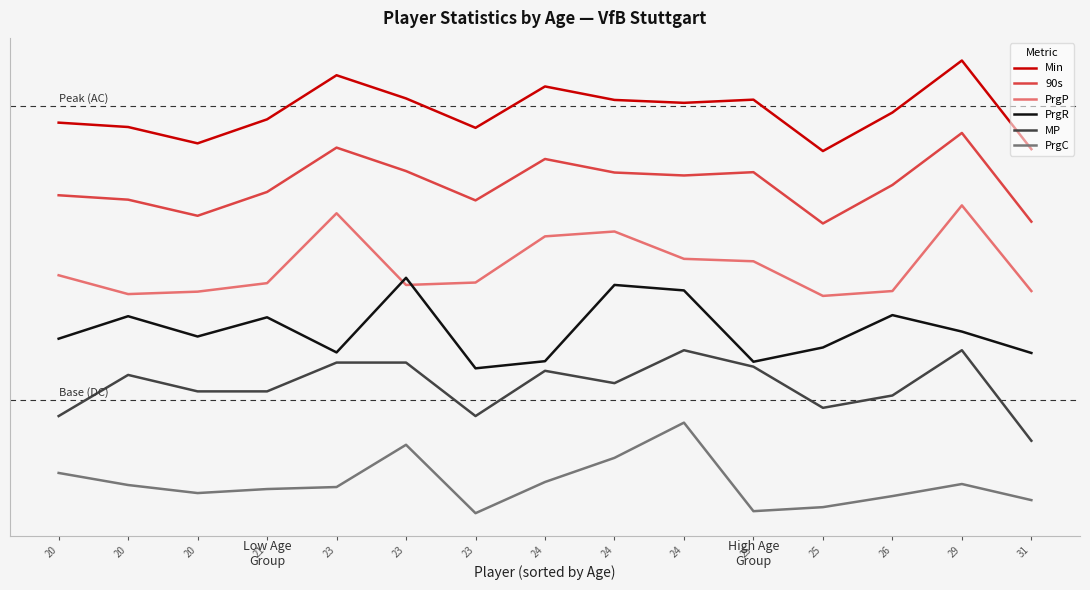

True or false: PrgR and Min intersect in this chart.

False